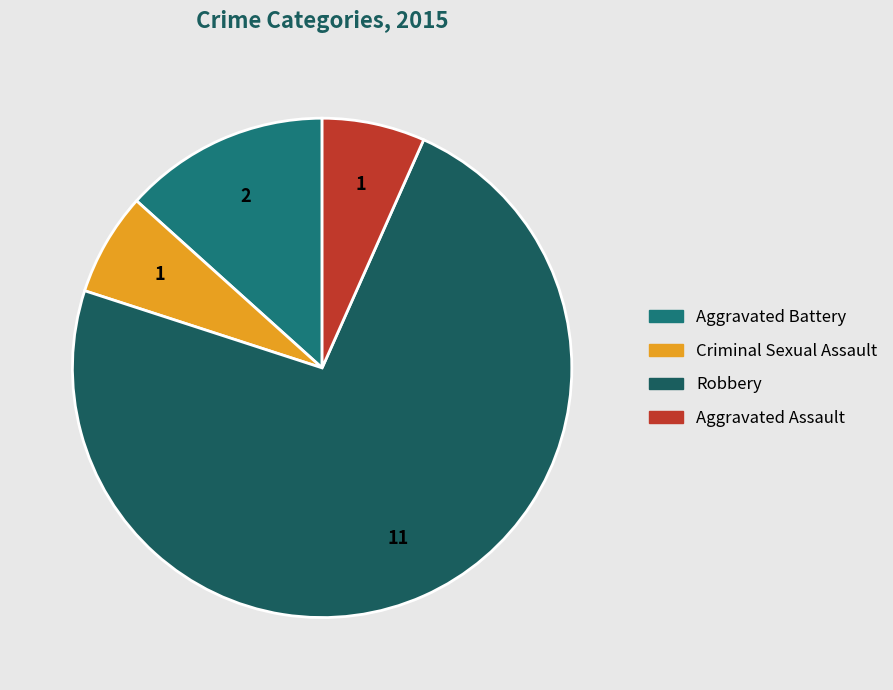

Is the sum of Robbery and Criminal Sexual Assault greater than half?

Yes